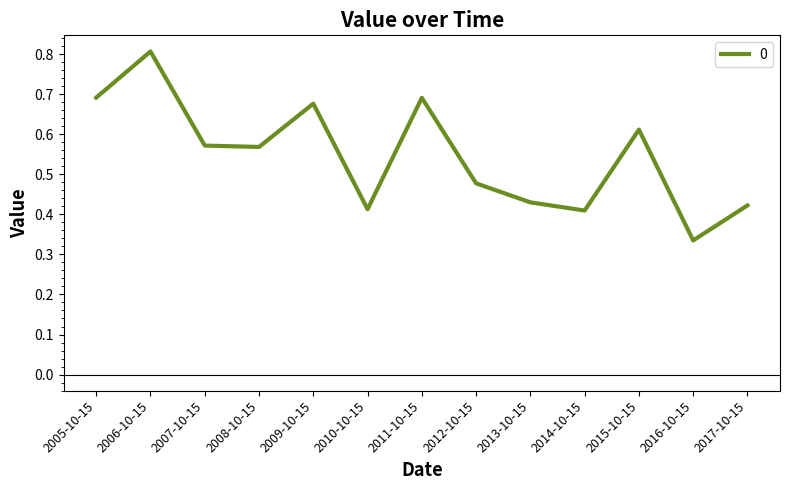

What is the maximum value shown in the chart?

0.8